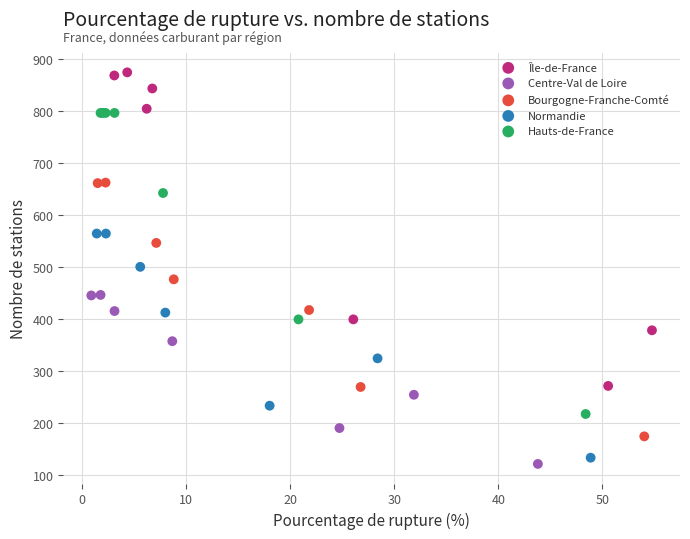

Which series contains the highest Y value?

Île-de-France